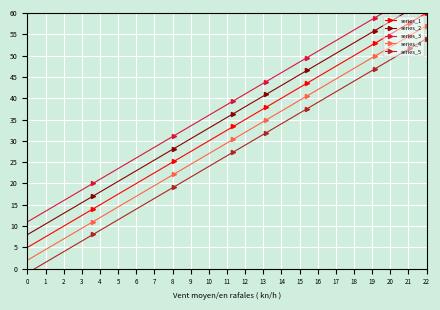

True or false: series_4 and series_5 cross at least once.

False